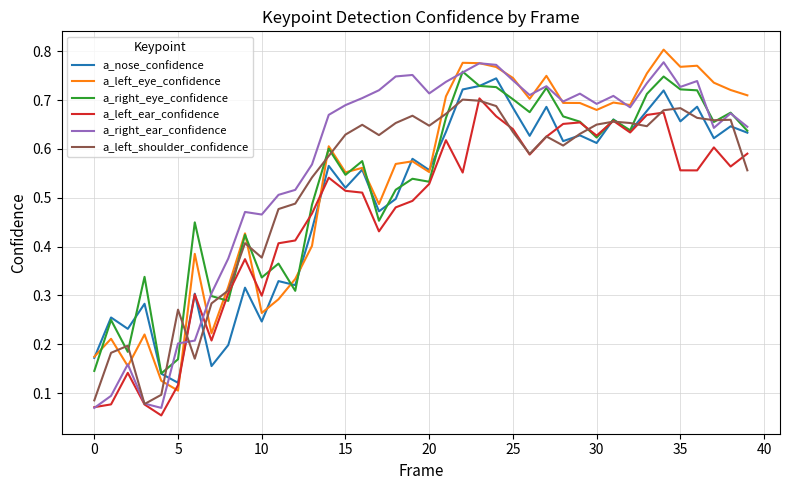

Which series has the largest range (max minus min)?

a_right_ear_confidence